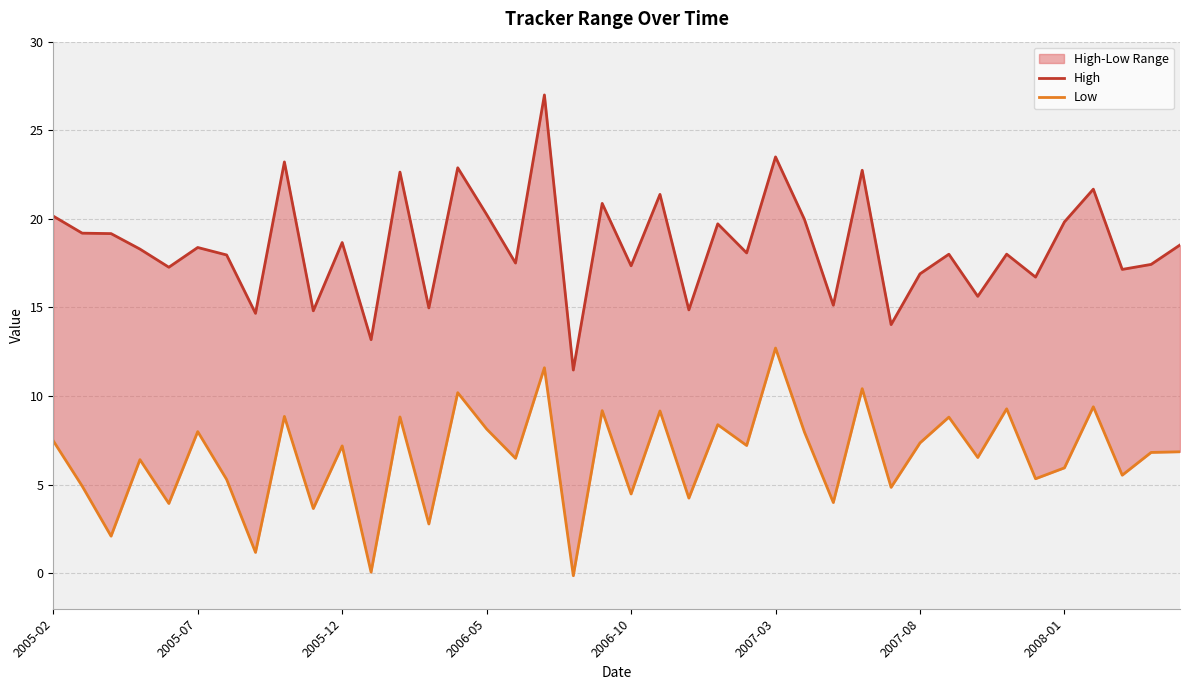

How many interior local peaks does the High series have?

14